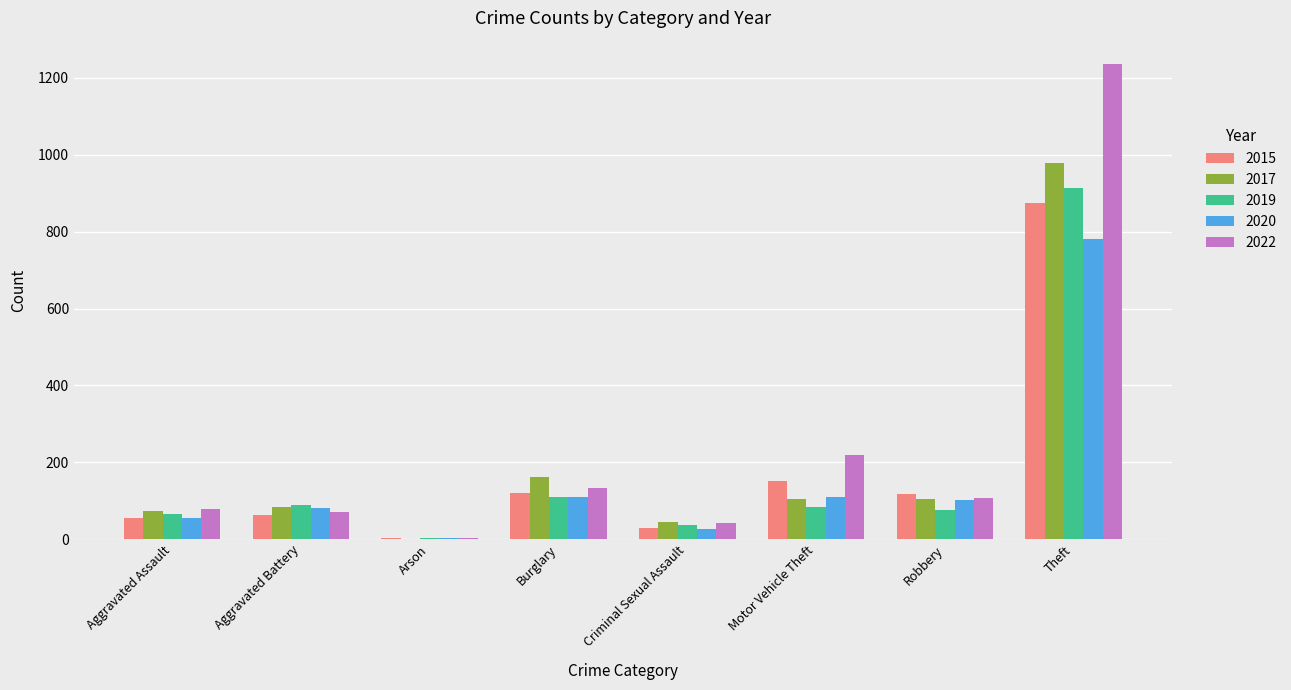

Is it true that 2019 equals 23 at Robbery?

False